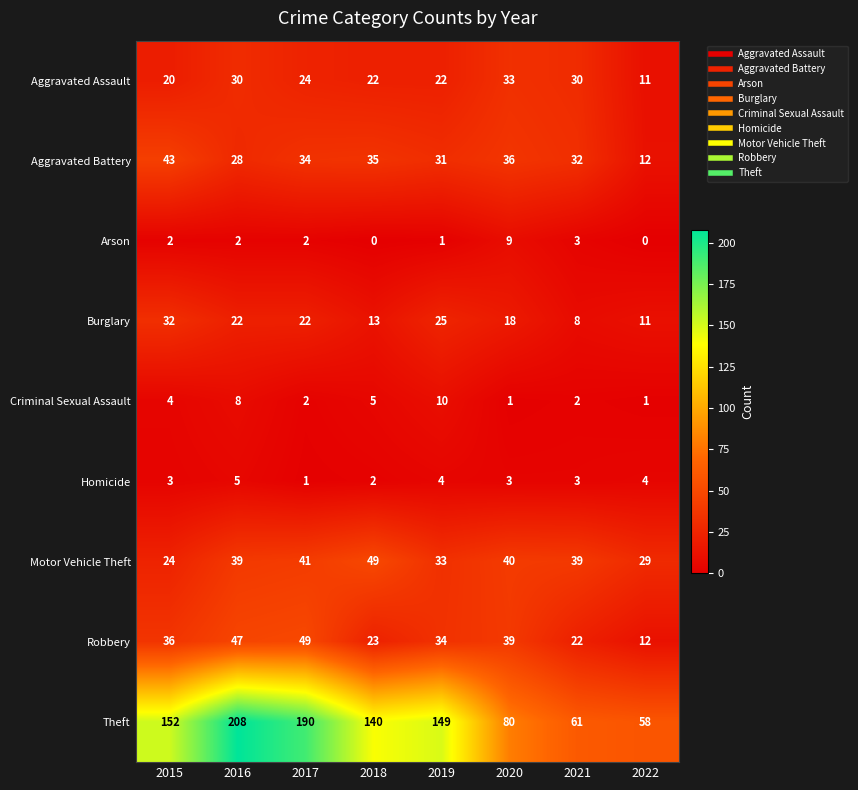

Where does the Theft series first go above 149?

2015